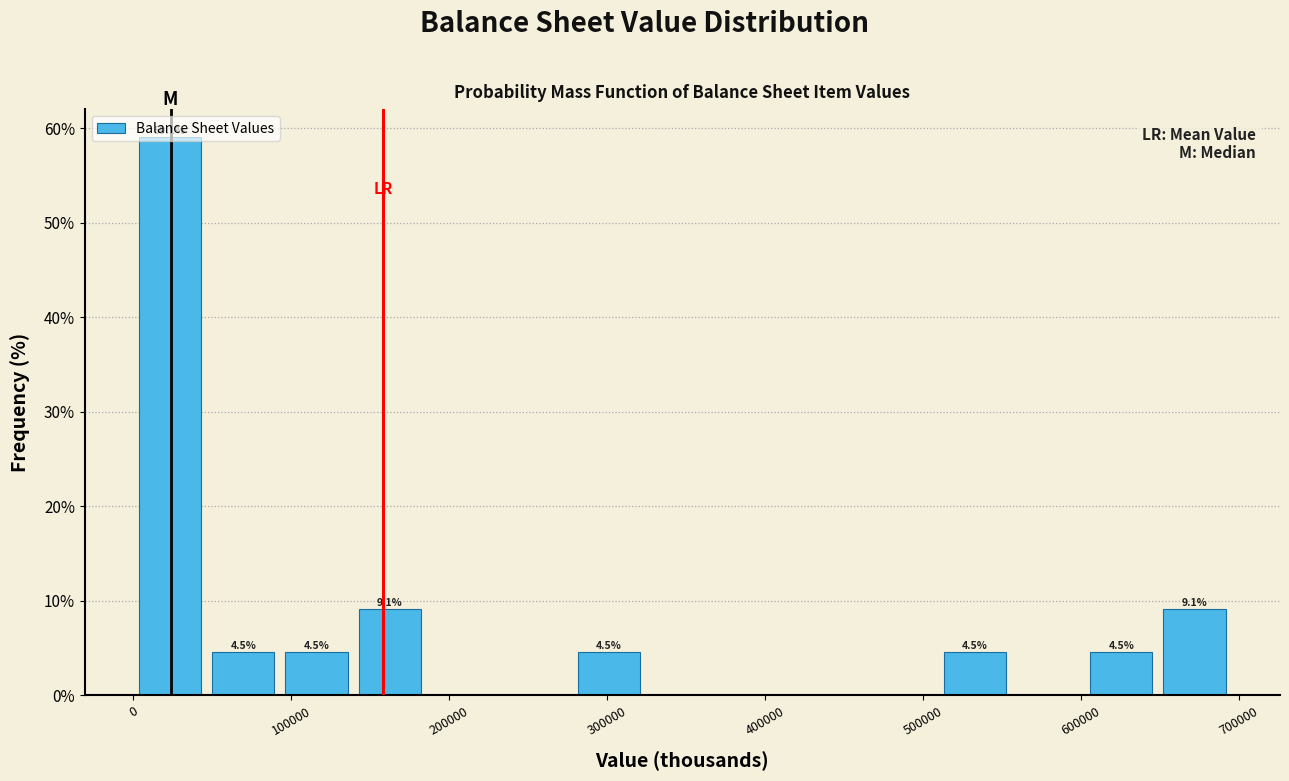

Which range on the x-axis has the tallest bar?

0 to 50000